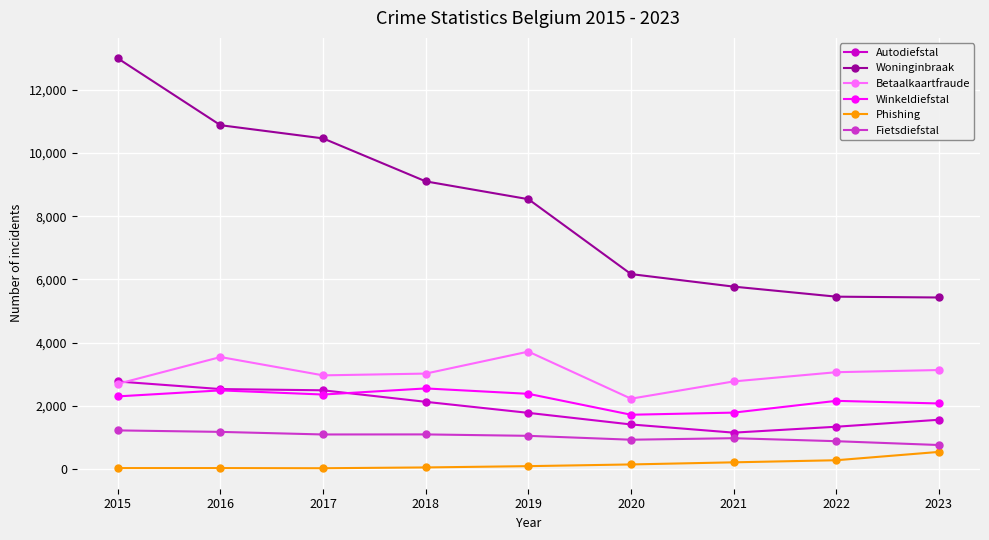

How many categories are shown in the chart?

9